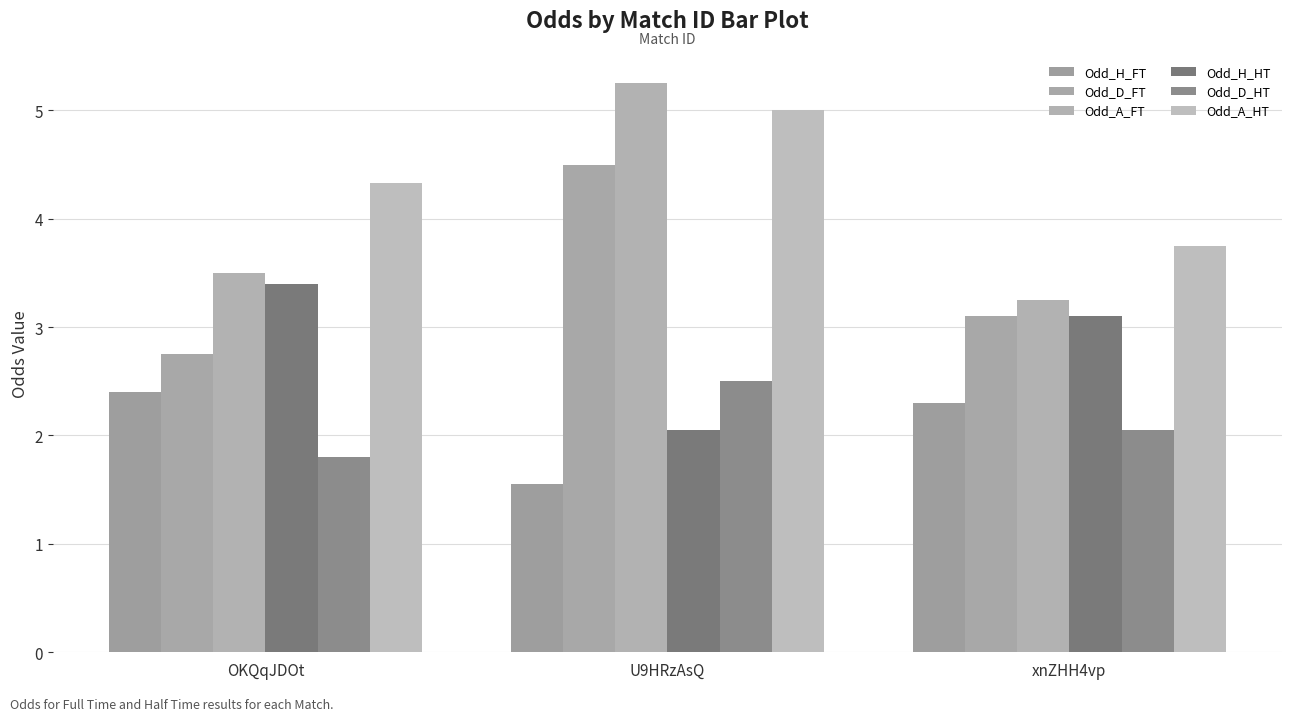

Read the Odd_A_FT value at OKQqJDOt.

3.5